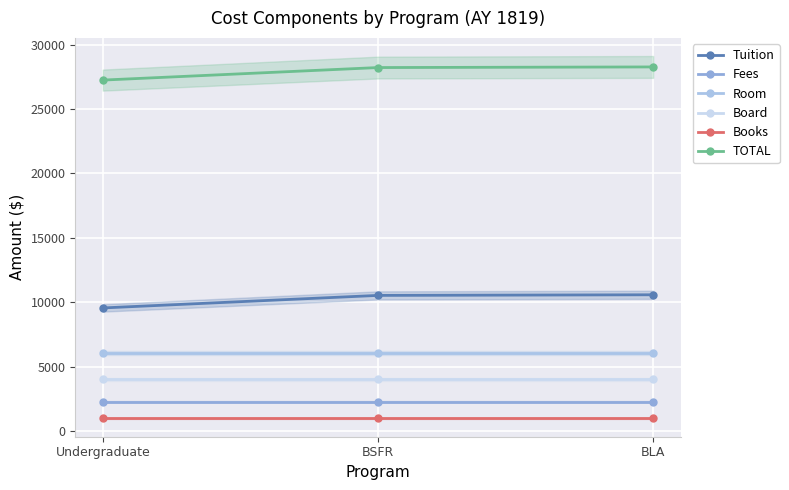

The TOTAL series shows 27252 at Undergraduate. True or false?

True